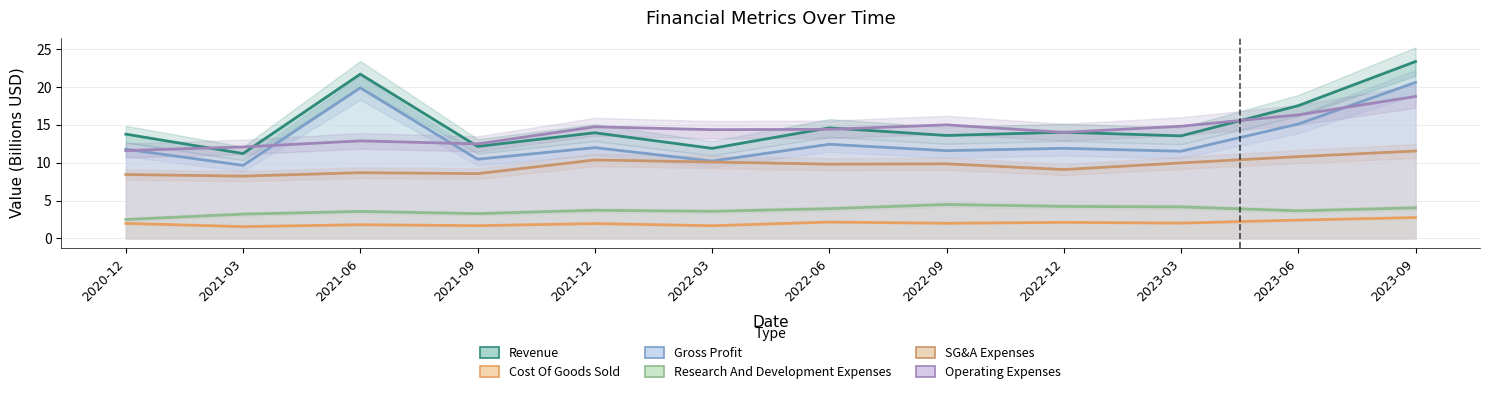

What is the greatest value displayed?

23.4